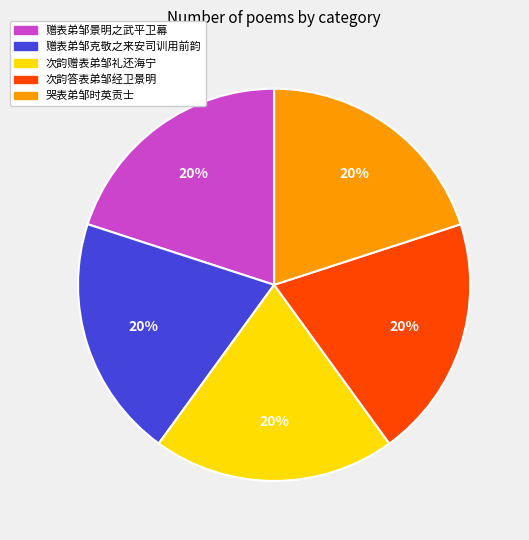

What is the ratio of the value at 赠表弟邹克敬之来安司训用前韵 to the value at 次韵答表弟邹经卫景明?

1.0